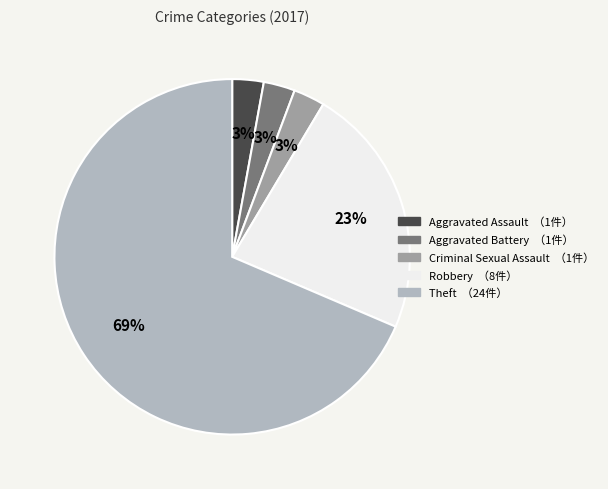

To the nearest percent, what is the average slice percentage?

20%